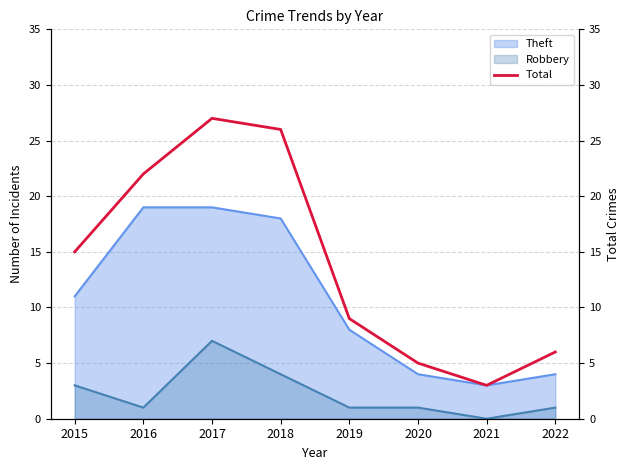

Is it true that Robbery equals 1 at 2022?

True